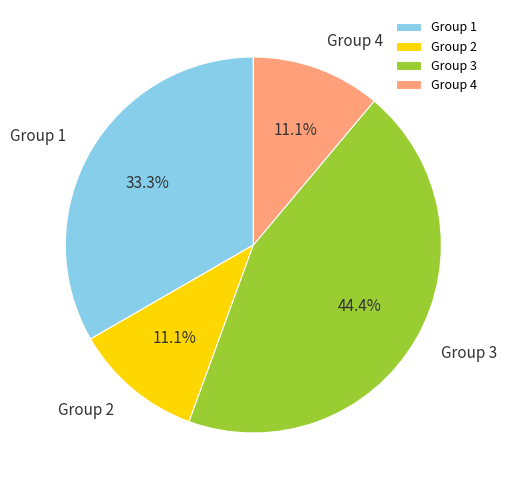

Does any single category account for the majority?

No